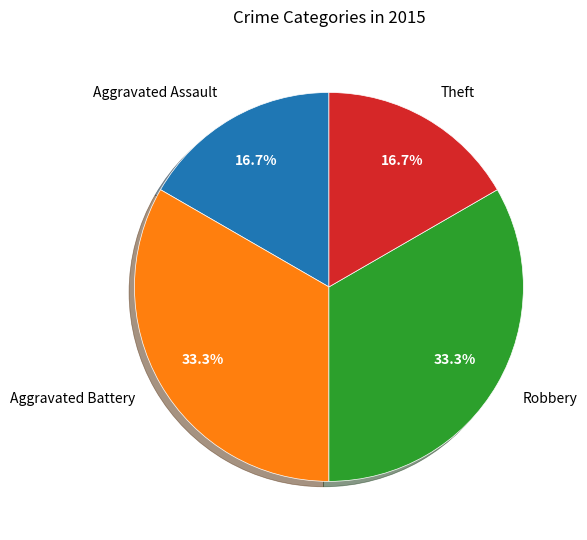

To the nearest percent, what percentage of the pie is Aggravated Assault?

17%